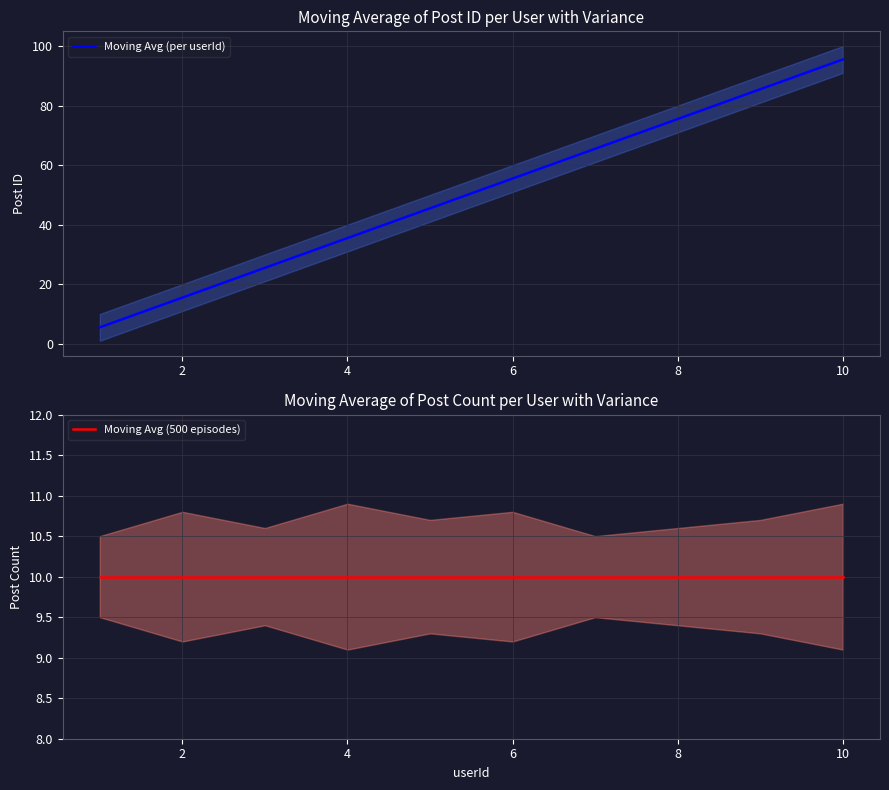

True or false: Moving Avg (per userId) has a value of 132.7 at 8.

False